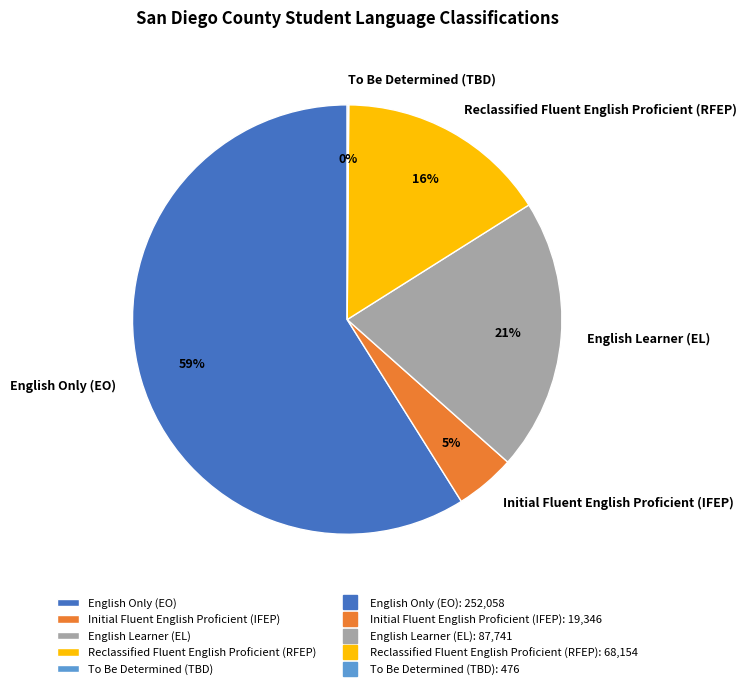

What percentage is the English Learner (EL) slice, to the nearest percent?

21%